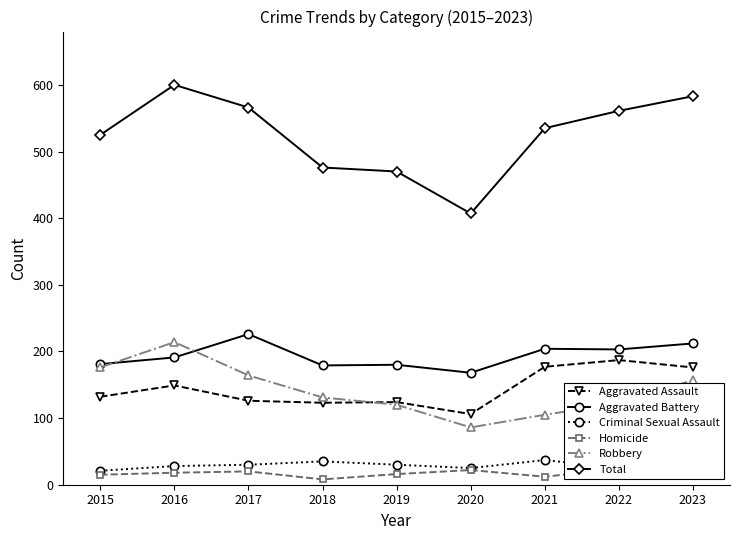

At how many categories does at least one series exceed 117?

9